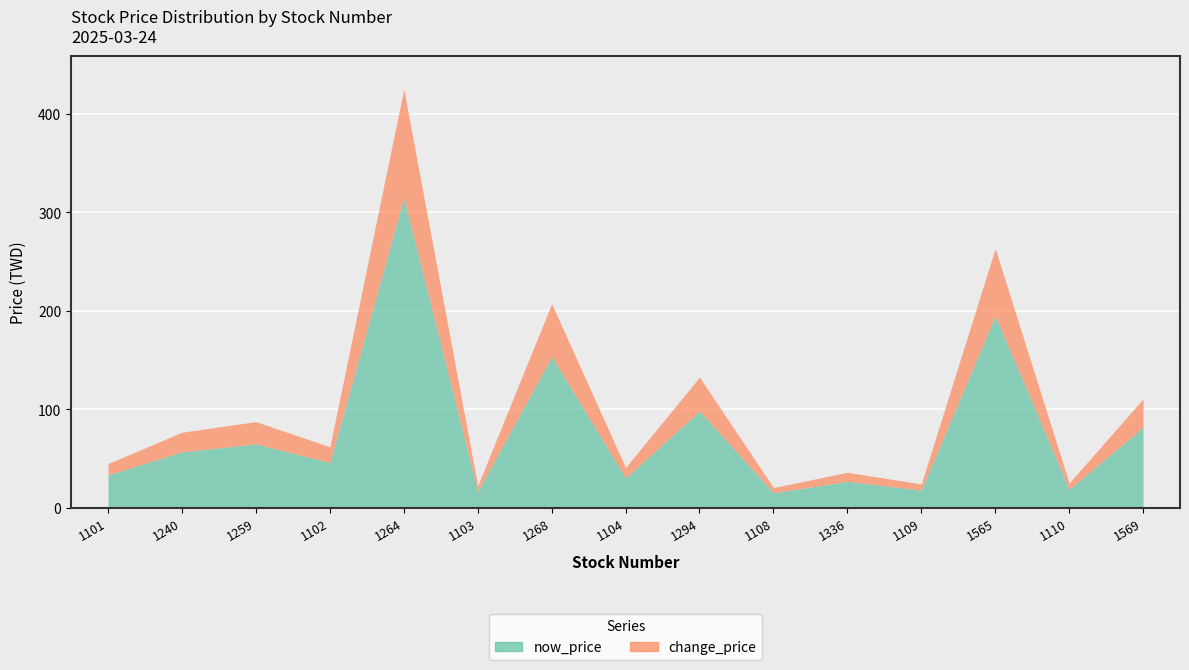

In now_price, how many points are lower than both neighbors (excluding endpoints)?

6